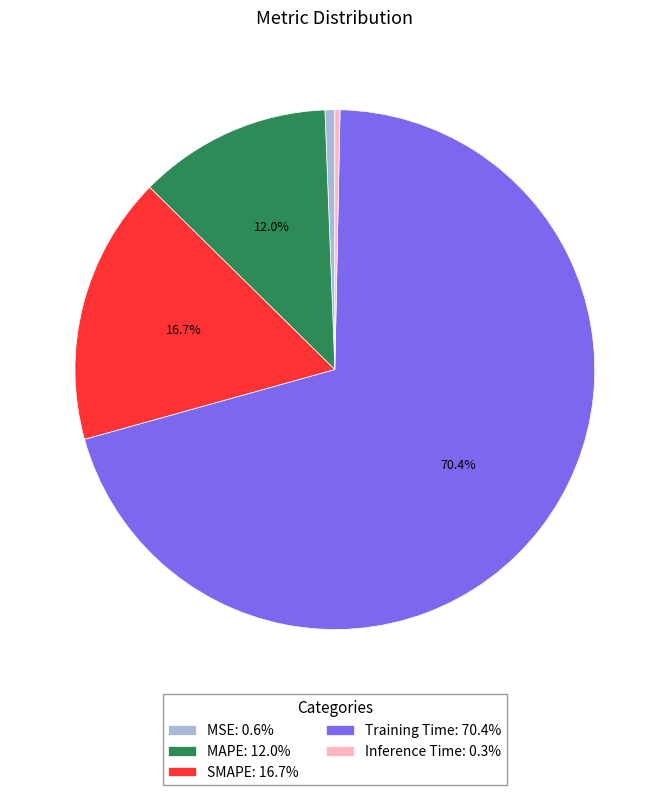

How many segments does this pie chart have?

5